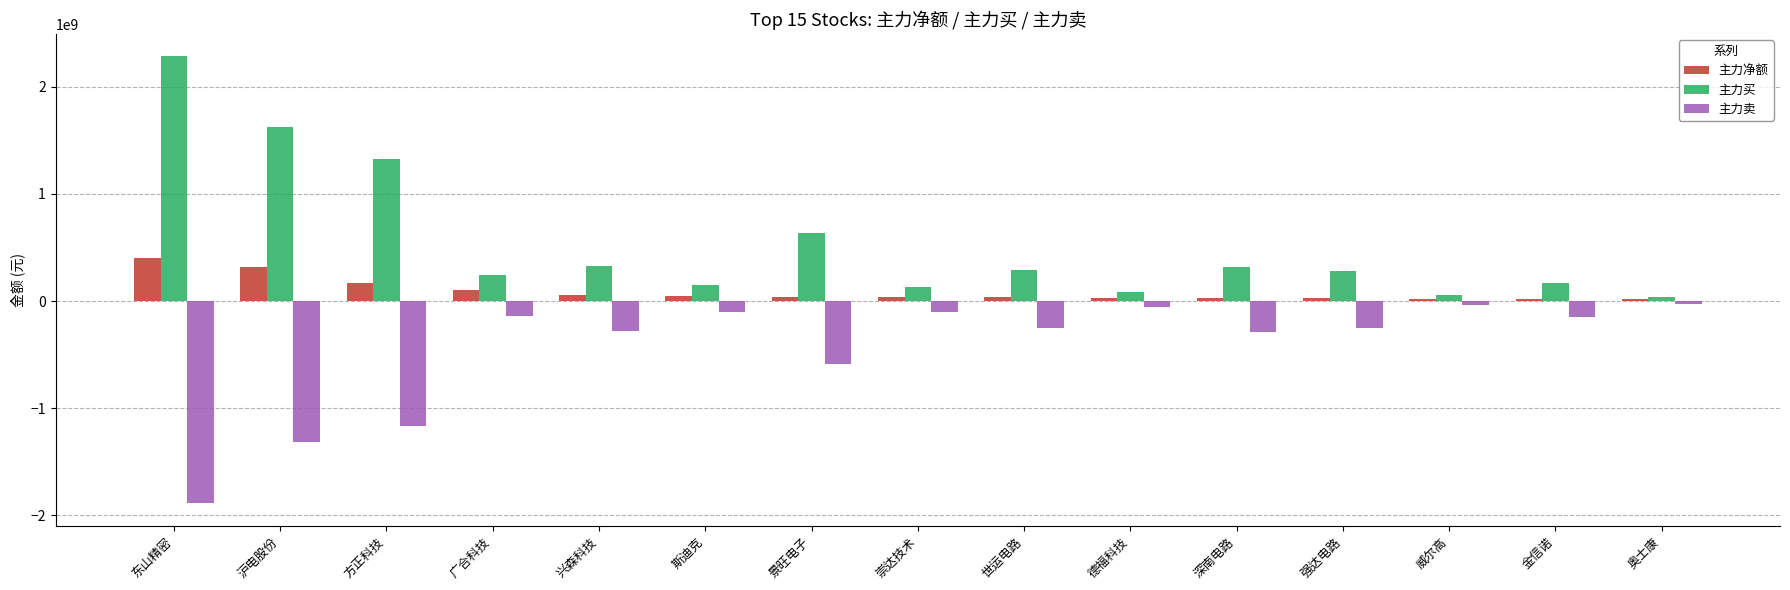

What position from the left is 方正科技?

3